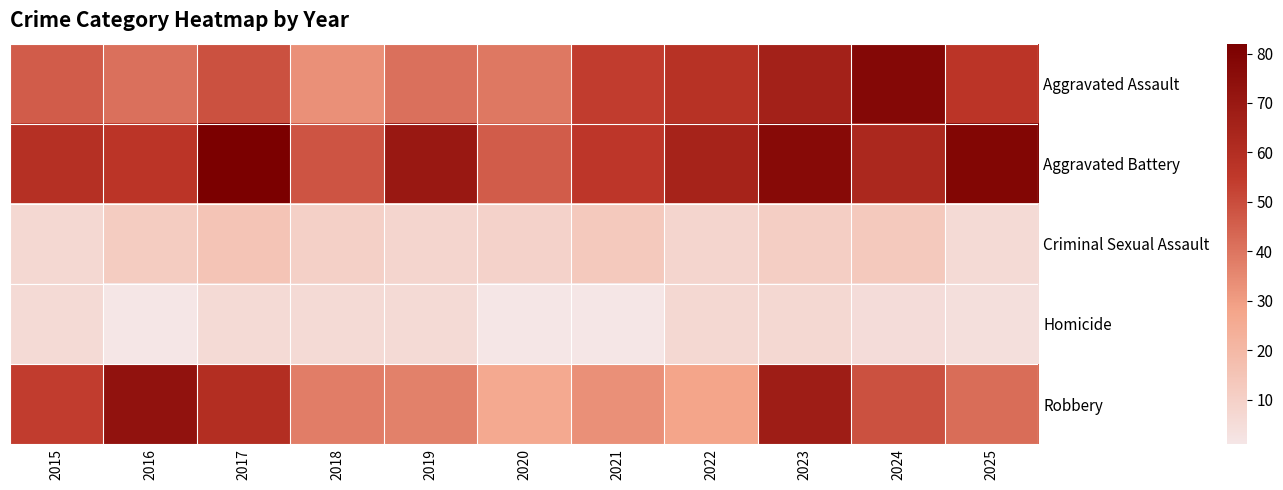

Reading left to right, list all the values displayed in this chart.

Aggravated Assault: 2015=46	2016=41	2017=49	2018=33	2019=41	2020=39	2021=54	2022=58	2023=66	2024=78	2025=57
Aggravated Battery: 2015=59	2016=57	2017=82	2018=48	2019=70	2020=46	2021=56	2022=65	2023=77	2024=63	2025=79
Criminal Sexual Assault: 2015=7	2016=12	2017=15	2018=10	2019=8	2020=9	2021=13	2022=8	2023=11	2024=13	2025=6
Homicide: 2015=6	2016=1	2017=6	2018=6	2019=6	2020=1	2021=1	2022=7	2023=7	2024=5	2025=4
Robbery: 2015=54	2016=73	2017=60	2018=38	2019=37	2020=26	2021=33	2022=28	2023=68	2024=49	2025=42